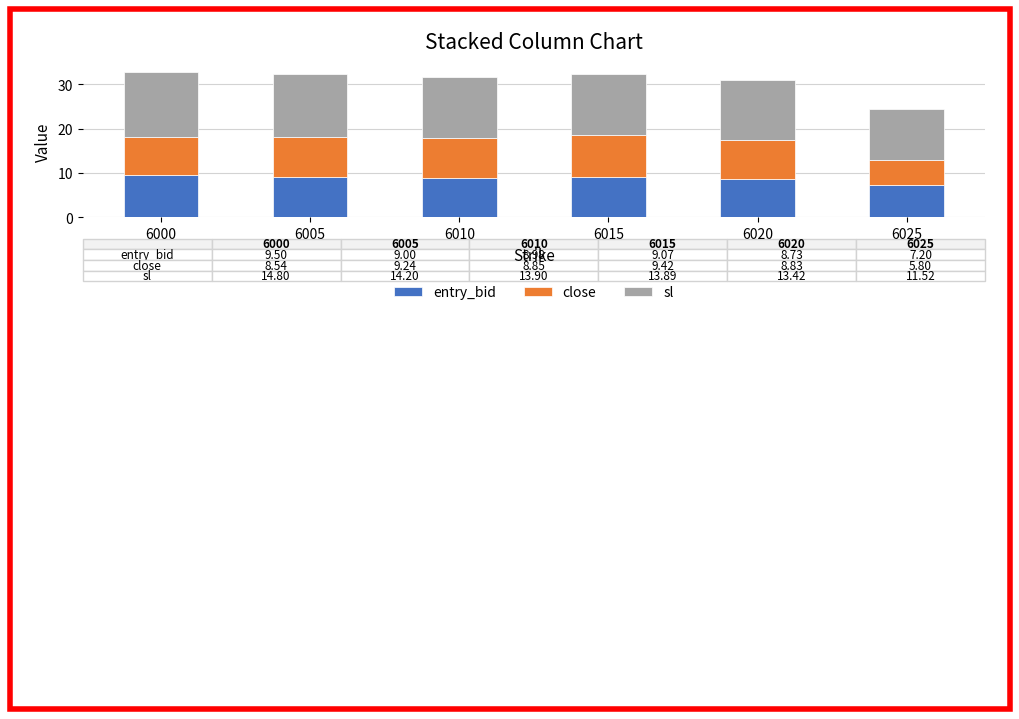

What is the total value across all series at 6015?

32.4